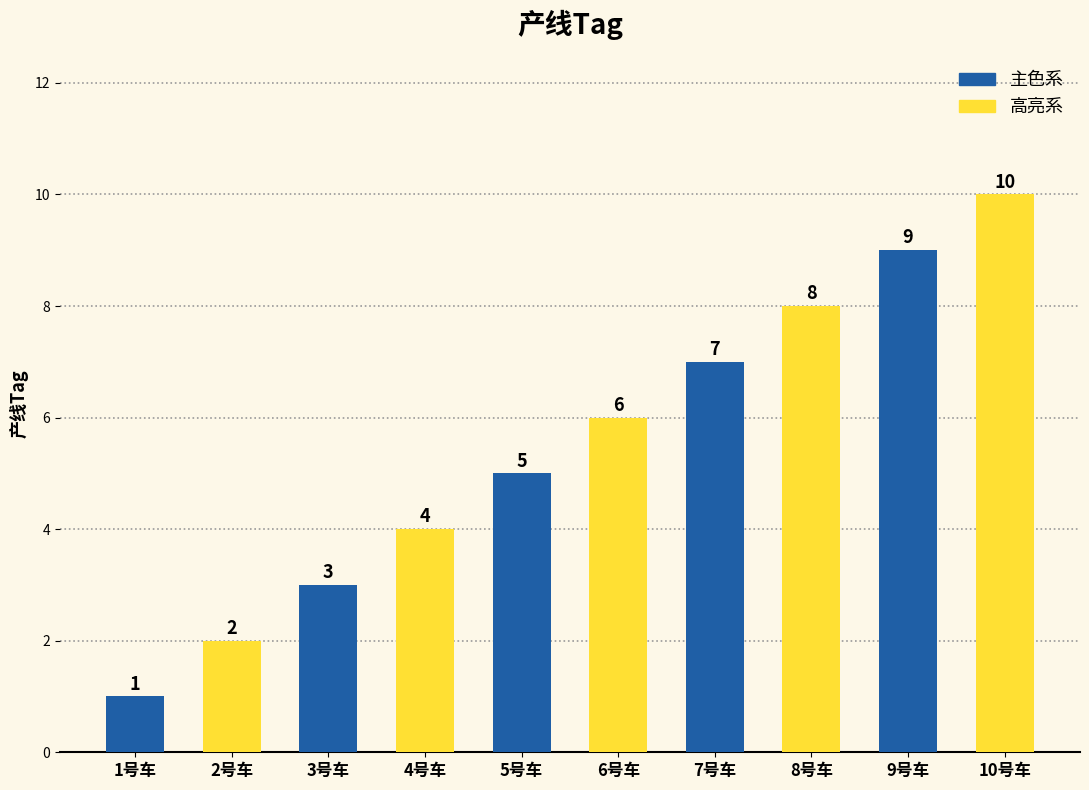

The value at 9号车 is 6. True or false?

False